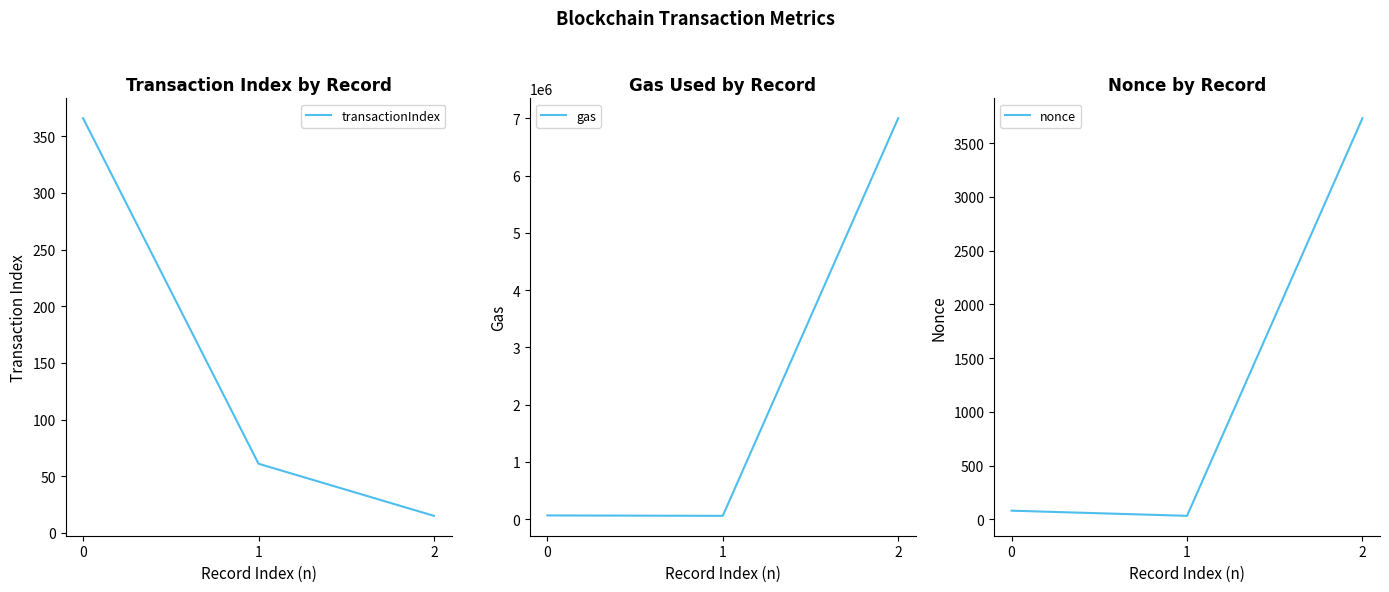

At which category does the chart reach its peak across all series?

2